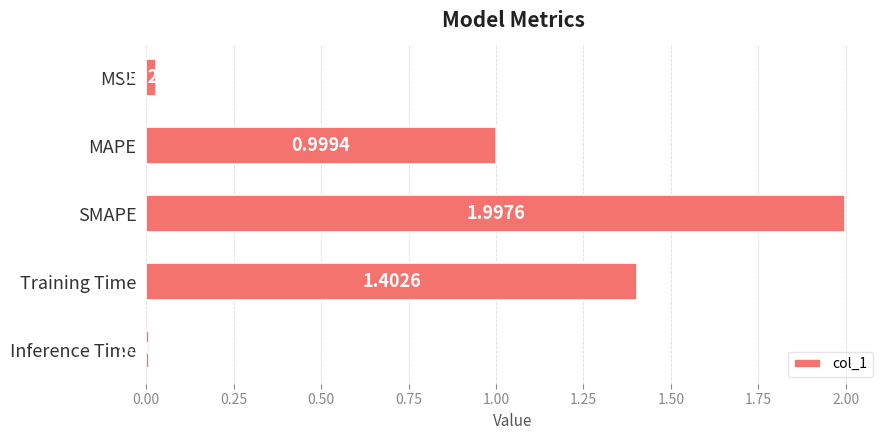

What is the label of the 5th bar from the bottom?

MSE